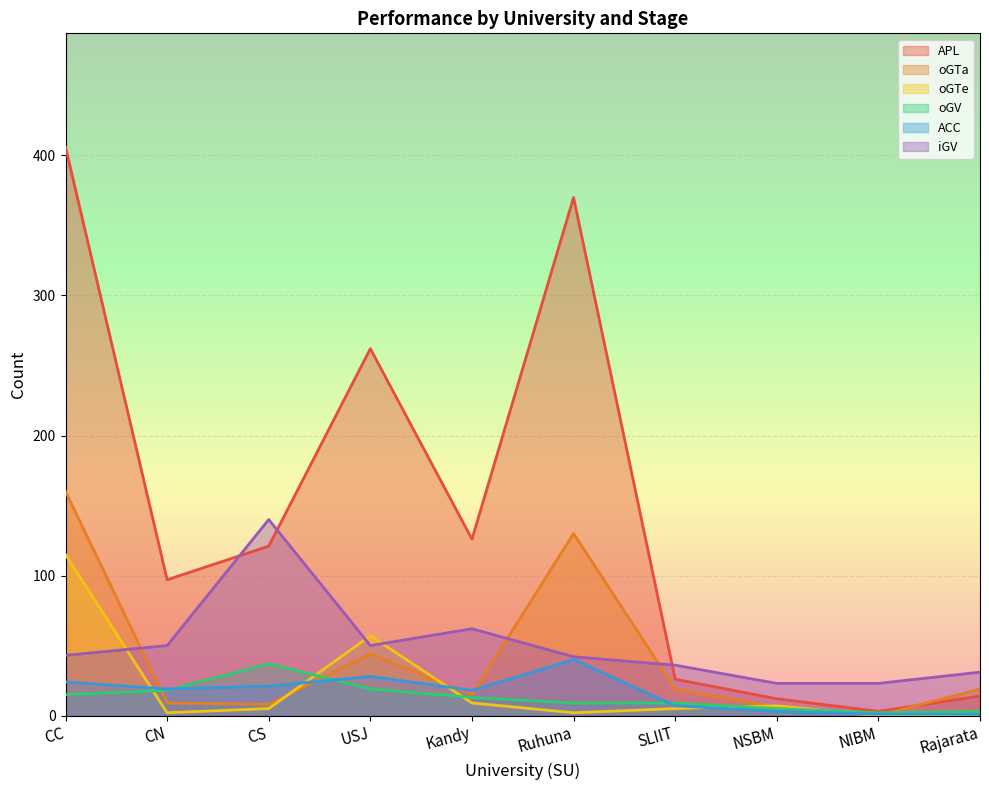

Where is the first local minimum for oGTa?

CS